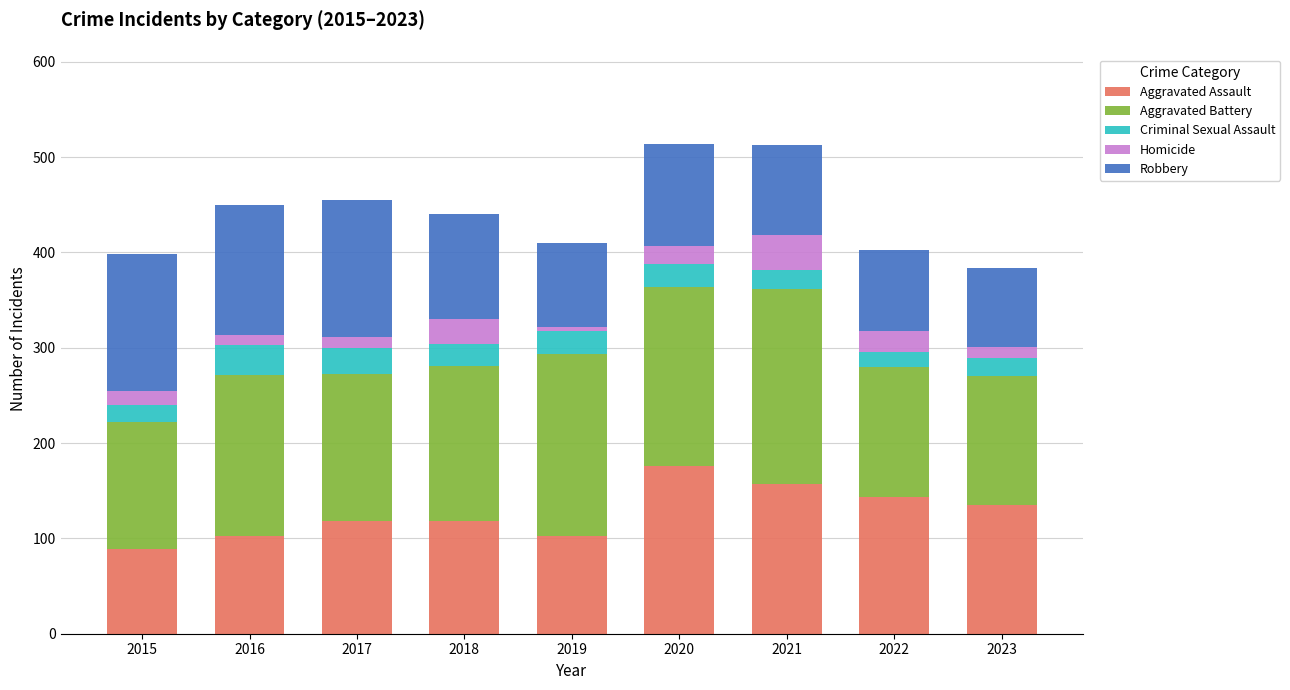

What is the lowest value of the Aggravated Assault series?

89